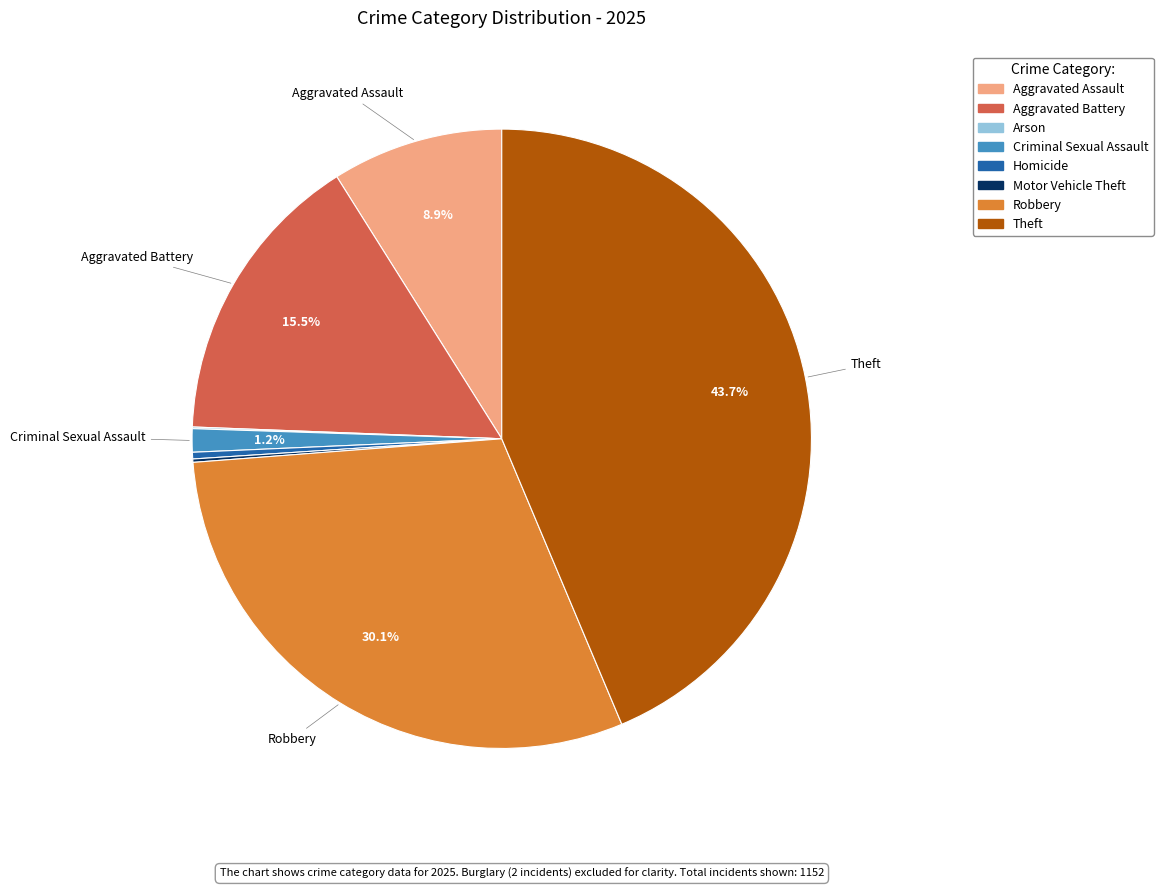

Does any single category account for the majority?

No